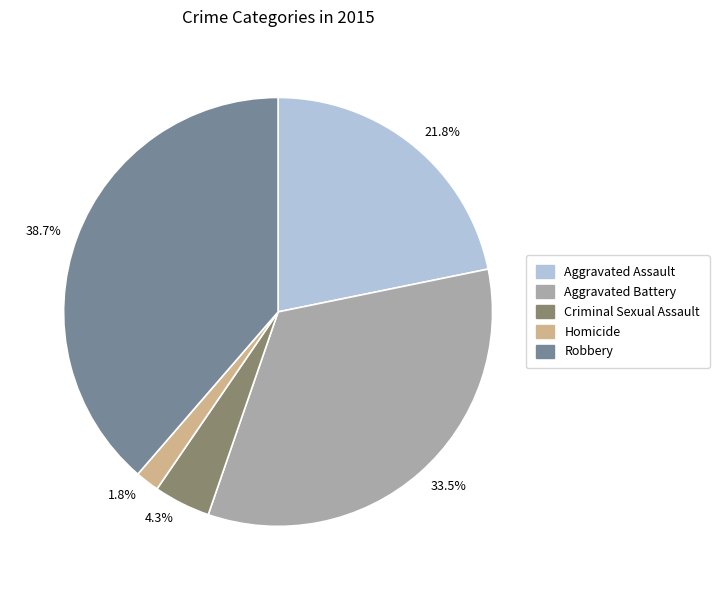

How many slices are in this pie chart?

5